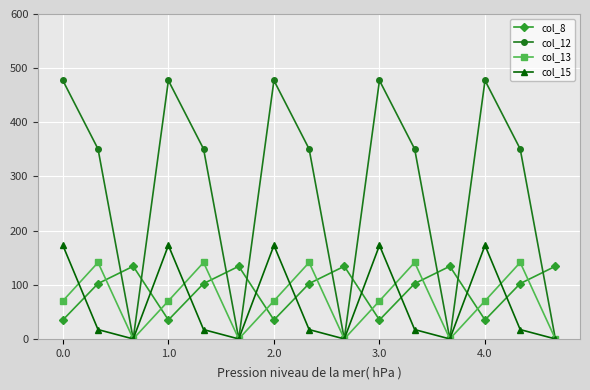

How many data points does each series have?

15